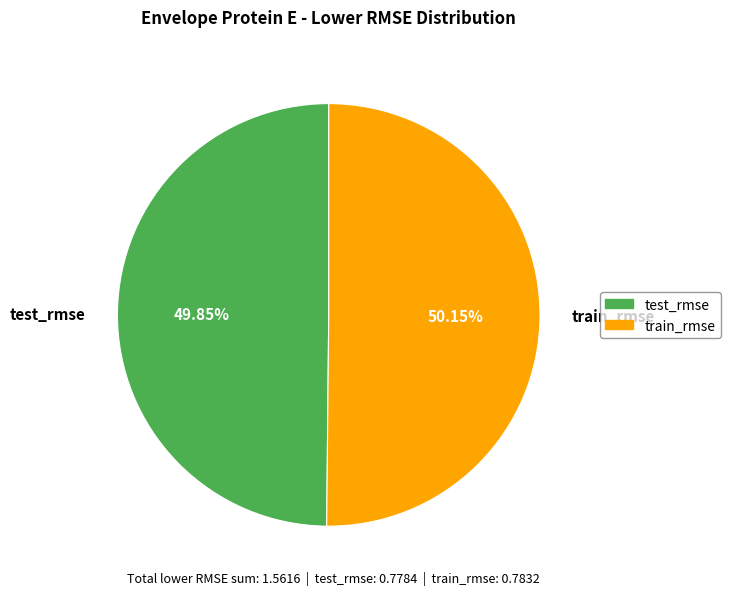

Is it true that test_rmse is 39% of the pie?

False